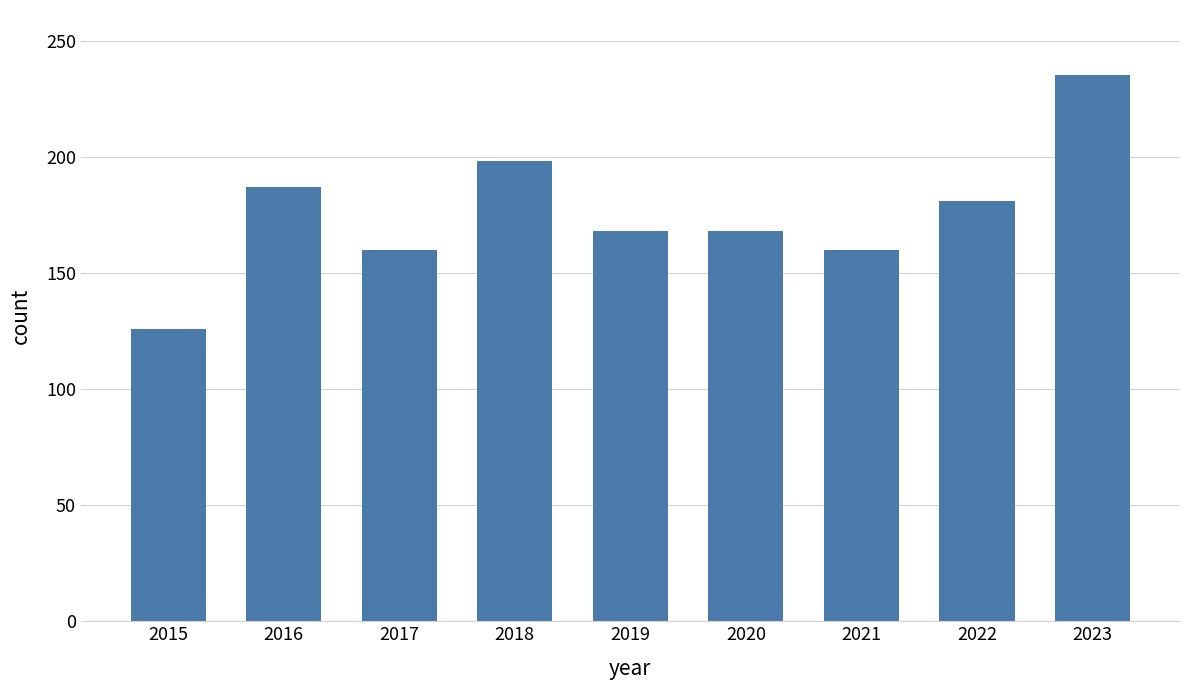

Count the number of data series in this chart.

1